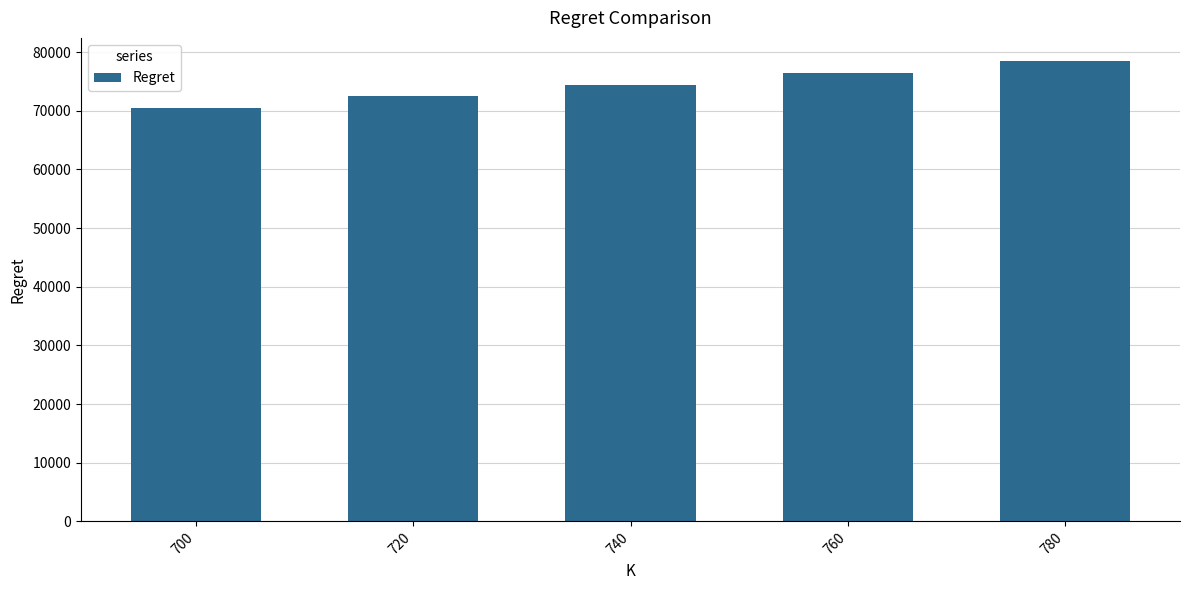

What is the ratio of the value at 780 to the value at 700?

1.1